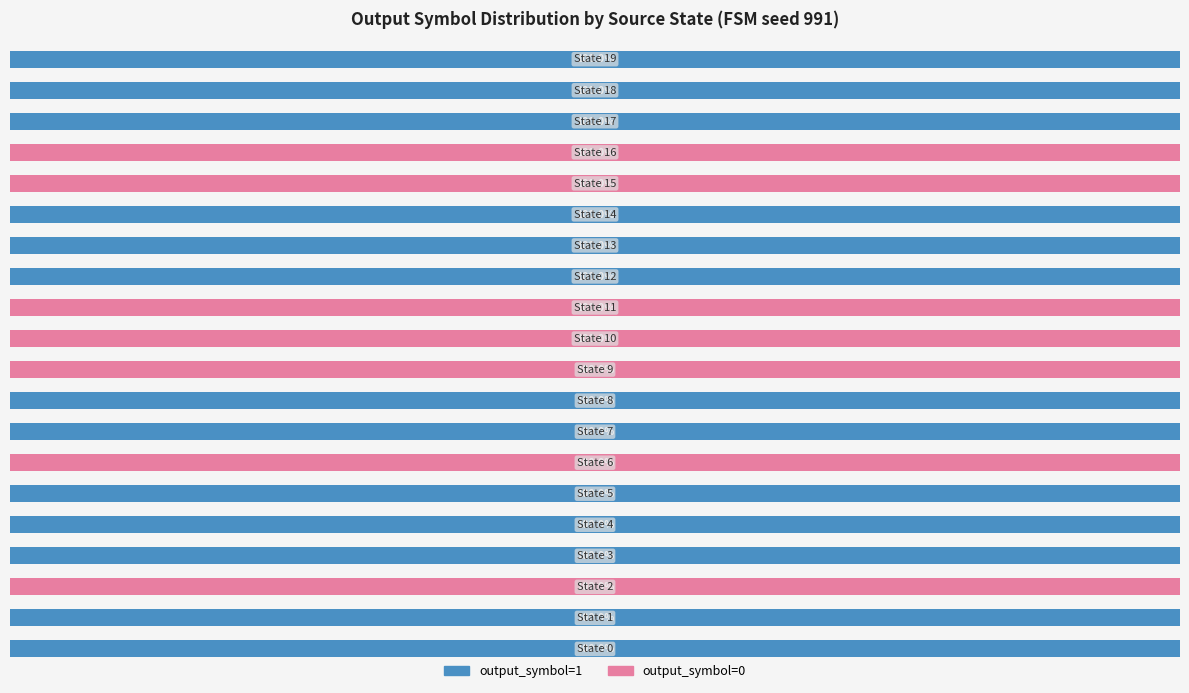

What are all the series names shown in the legend?

output_symbol=1, output_symbol=0